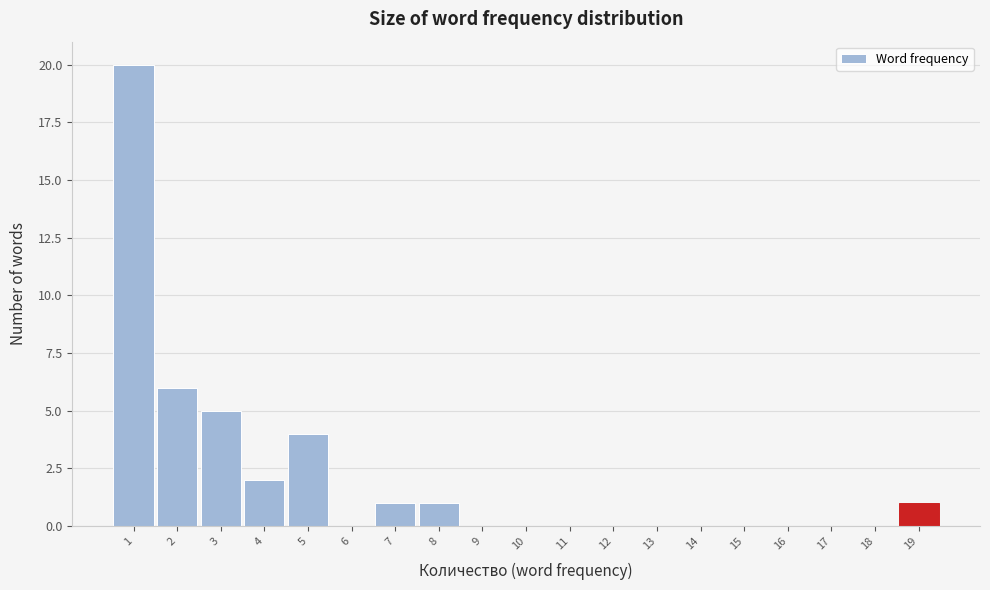

Reading left to right, list every bar in this chart as the range it spans on the x-axis followed by its height. The values are not printed on the chart, so give them approximately, as read against the axis.

0.5 to 1.5: 20
1.5 to 2.5: 6
2.5 to 3.5: 5
3.5 to 4.5: 2
4.5 to 5.5: 4
5.5 to 6.5: 0
6.5 to 7.5: 1
7.5 to 8.5: 1
8.5 to 9.5: 0
9.5 to 10.5: 0
10.5 to 11.5: 0
11.5 to 12.5: 0
12.5 to 13.5: 0
13.5 to 14.5: 0
14.5 to 15.5: 0
15.5 to 16.5: 0
16.5 to 17.5: 0
17.5 to 18.5: 0
18.5 to 19.5: 1